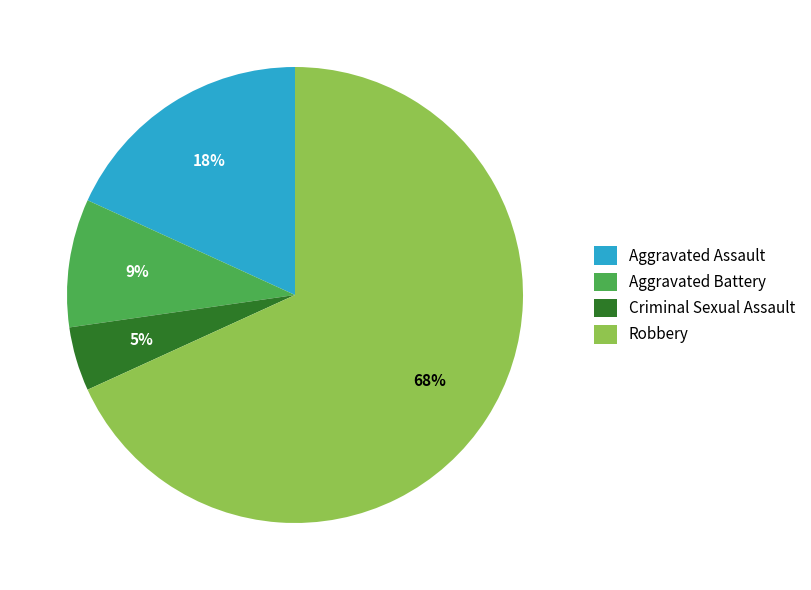

How many slices are in this pie chart?

4